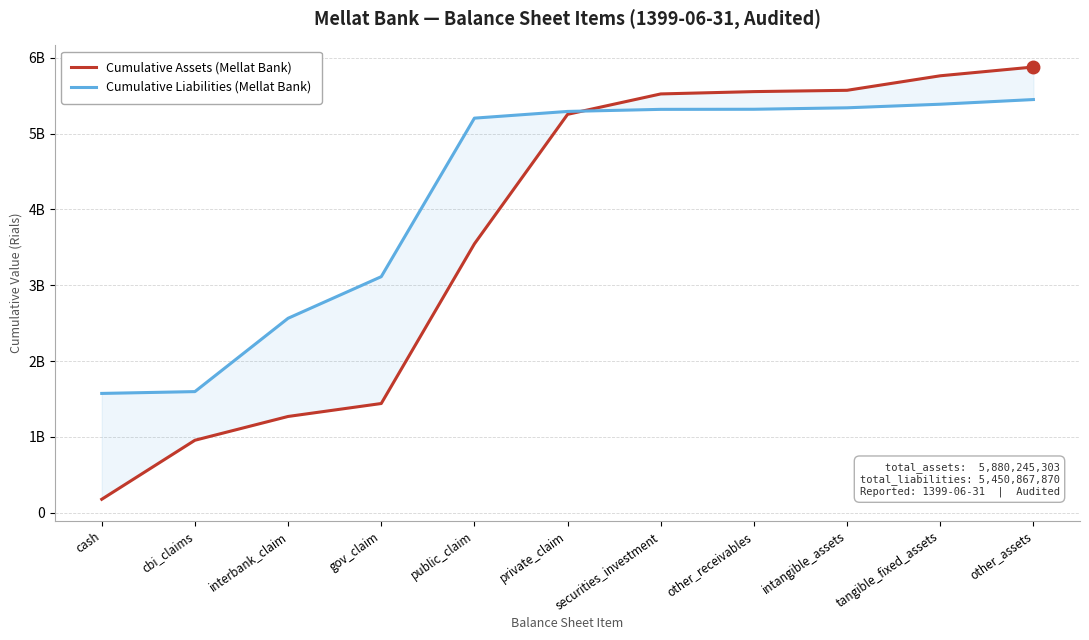

How many lines are shown in the chart?

2